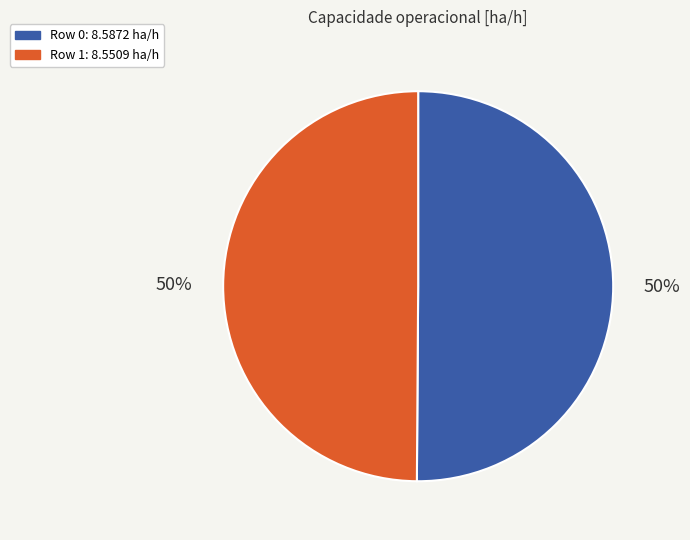

How many slices are in this pie chart?

2